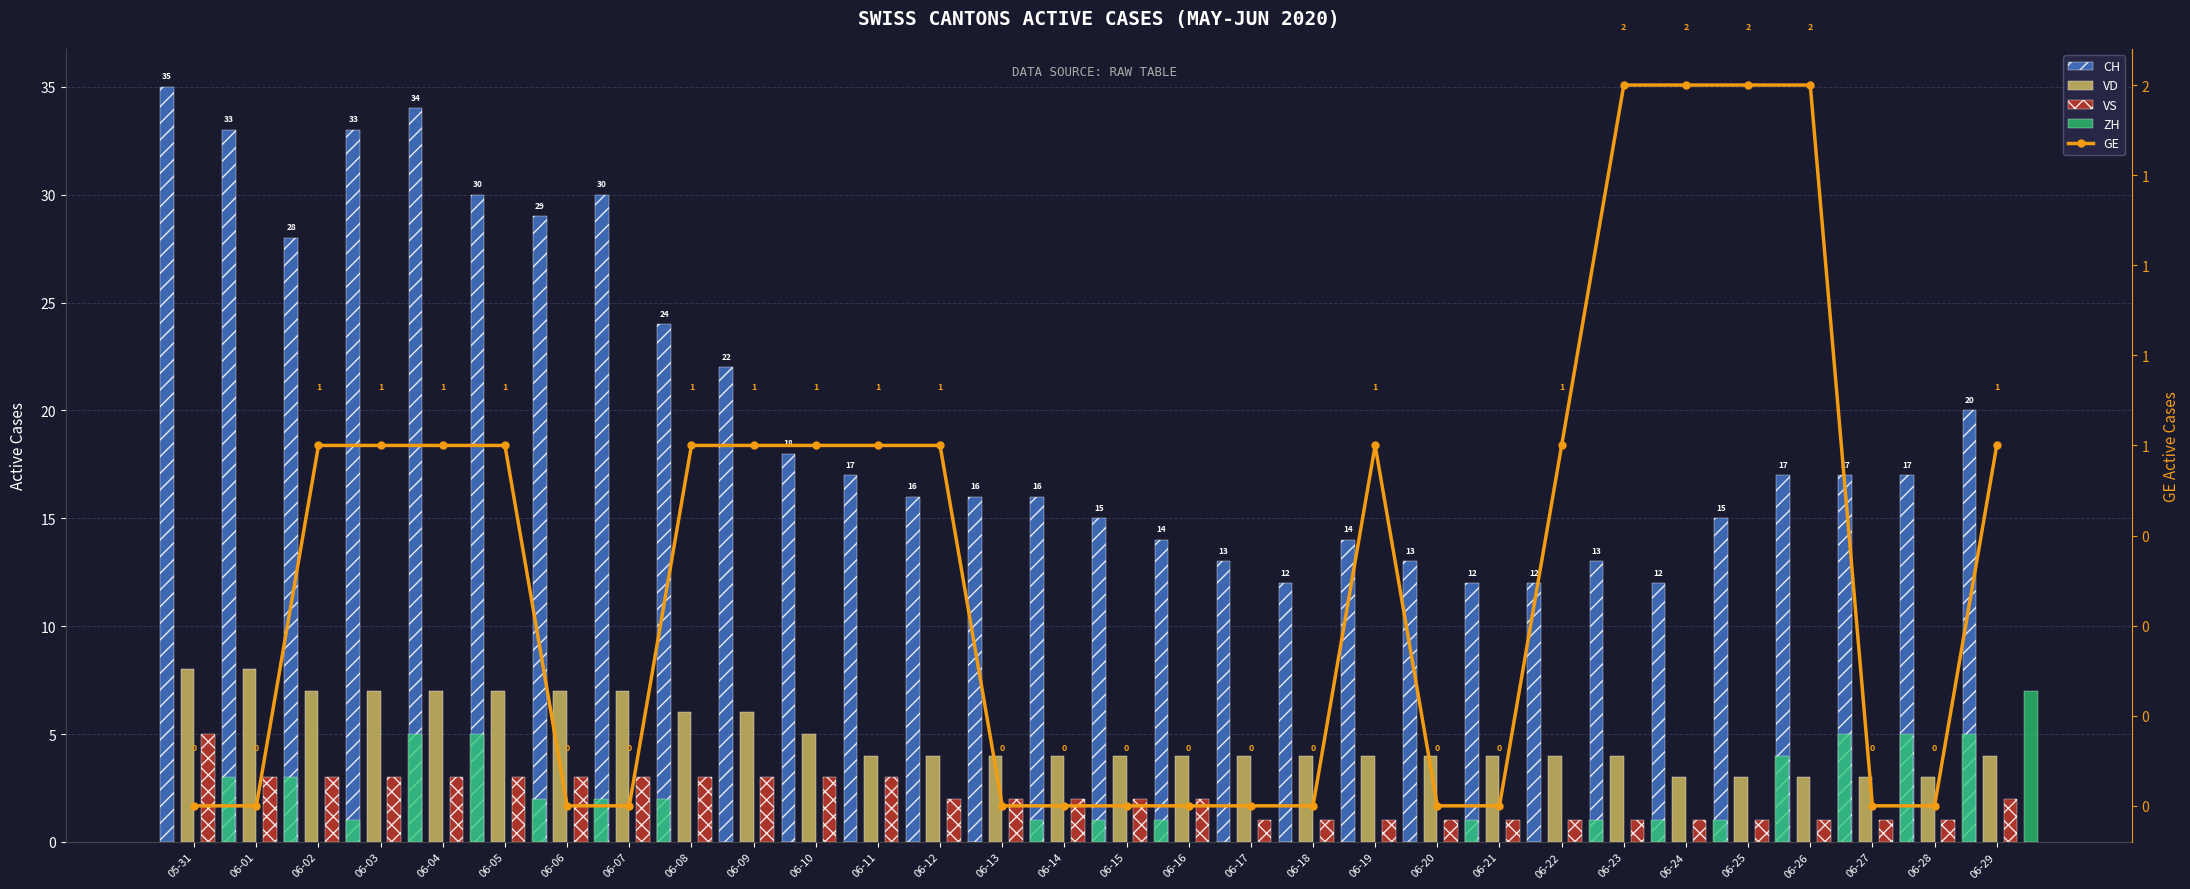

Are the bars grouped side by side (vs. stacked)?

Yes